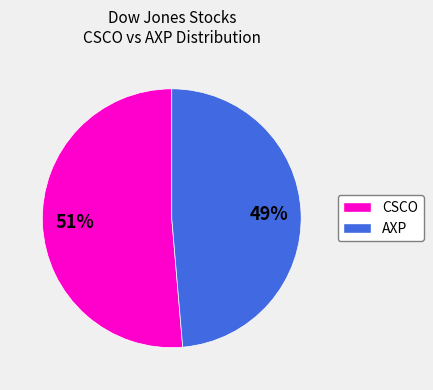

Is it true that AXP is 55% of the pie?

False